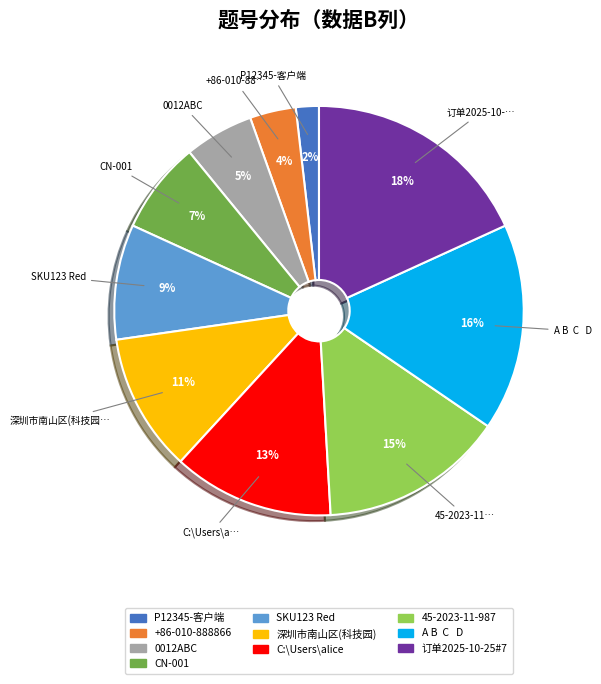

To the nearest percent, what is the difference between the largest and smallest slice percentages?

16%